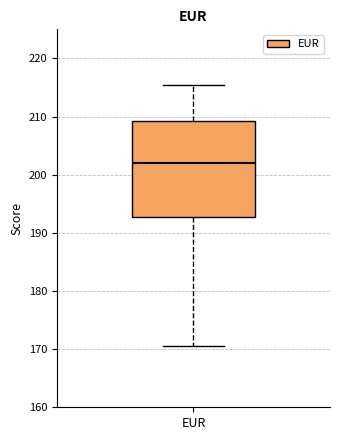

Read this box plot against the y-axis: the position of the median line, the range covered by the box, and the ends of both whiskers. The values are not printed on the chart, so give them approximately, as read against the axis.

median 202, box 193 to 209, whiskers 171 to 215